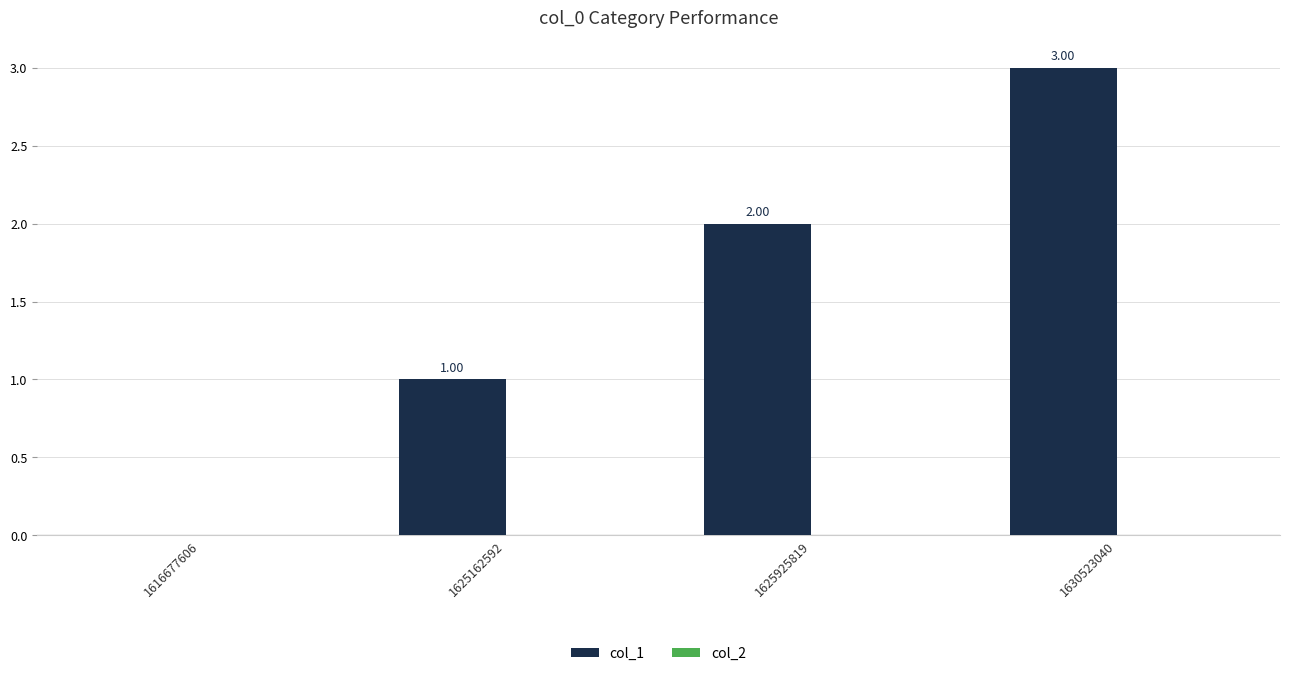

What is the sum of all values?

6